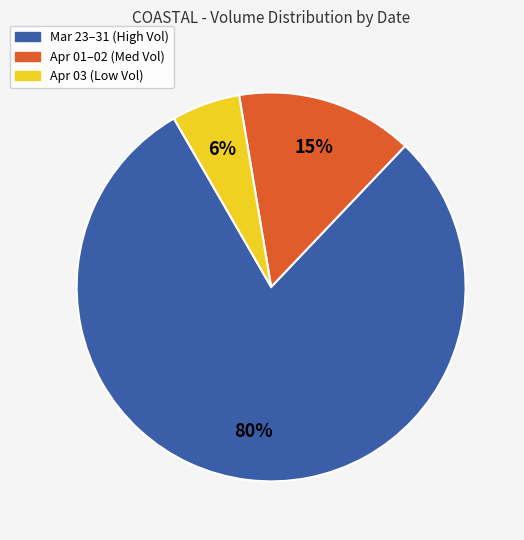

Rank the categories by value from lowest to highest.

Apr 03 (Low Vol), Apr 01–02 (Med Vol), Mar 23–31 (High Vol)